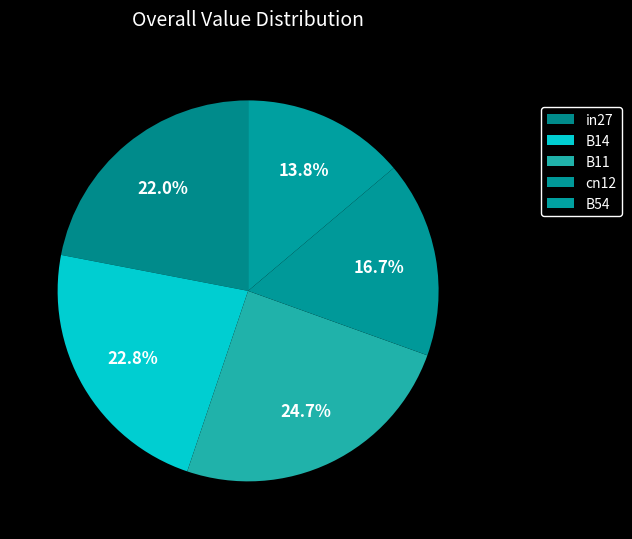

The in27 slice represents 12% of the pie. True or false?

False